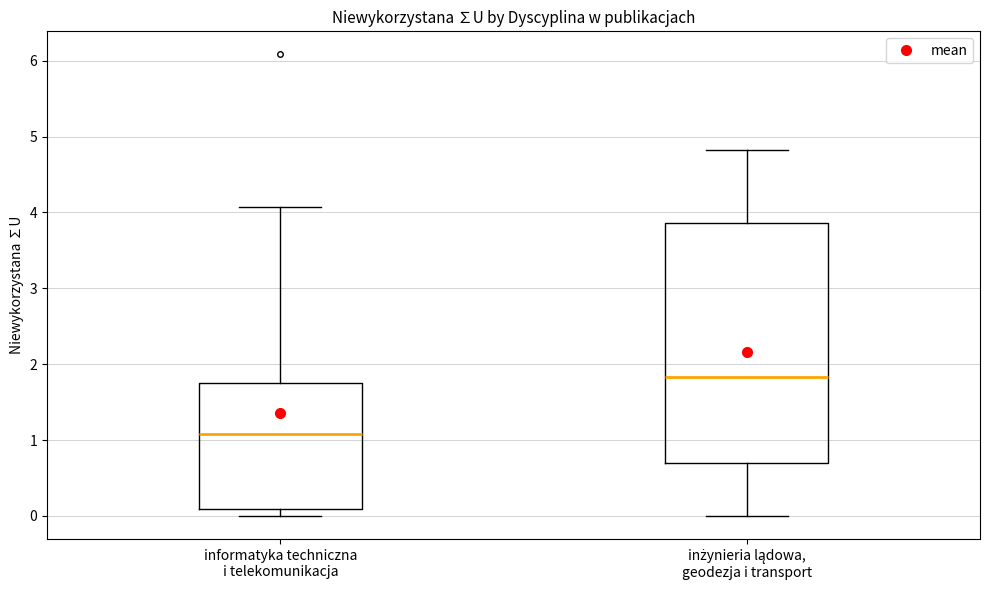

Where does the median line of the box for inżynieria lądowa, geodezja i transport sit on the y-axis? The values are not printed on the chart, so give them approximately, as read against the axis.

1.8